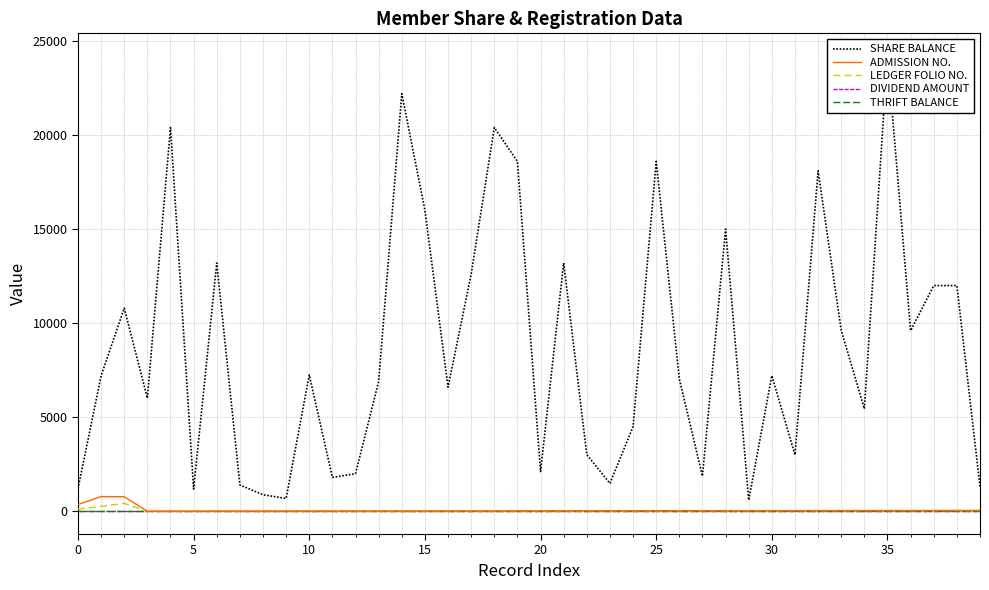

What are all the series names shown in the legend?

SHARE BALANCE, ADMISSION NO., LEDGER FOLIO NO., DIVIDEND AMOUNT, THRIFT BALANCE